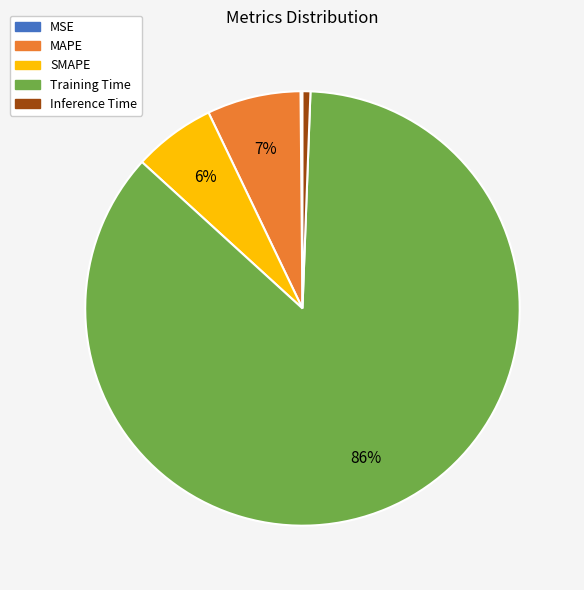

The Inference Time slice represents 1% of the pie. True or false?

True